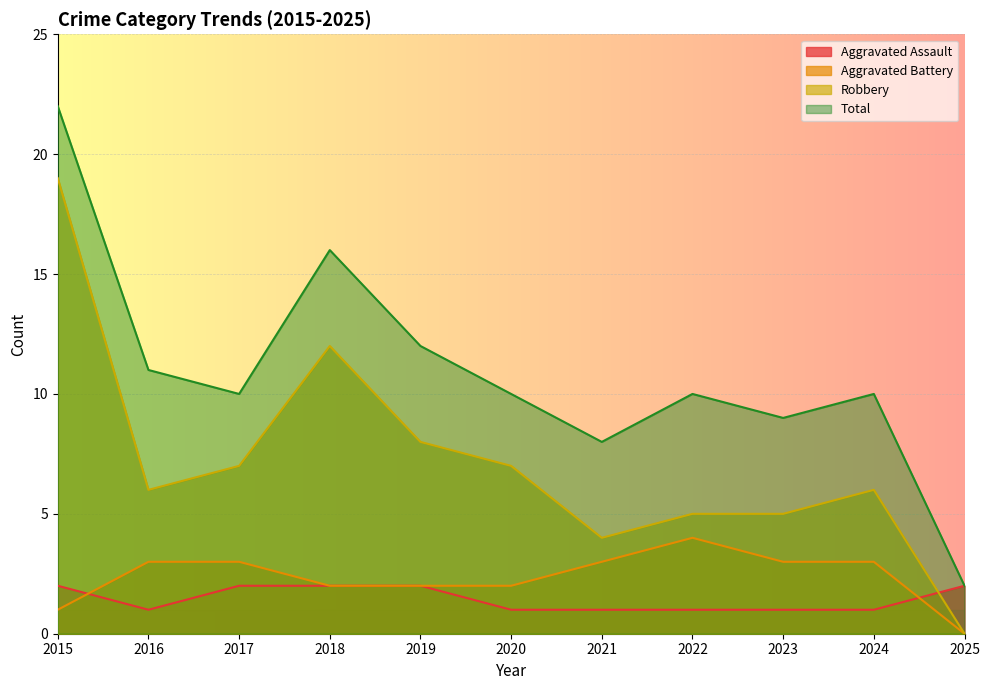

What is the difference between the Aggravated Battery values at 2021 and 2019?

1